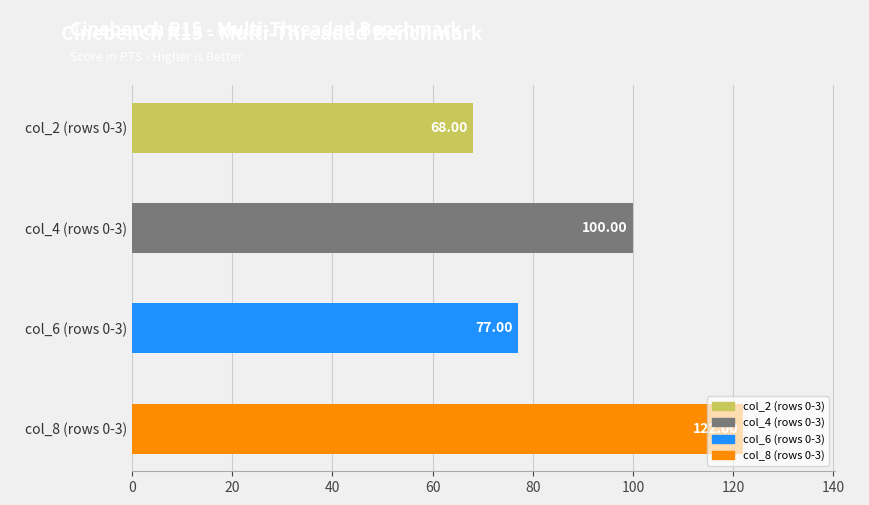

What is the greatest value displayed?

122